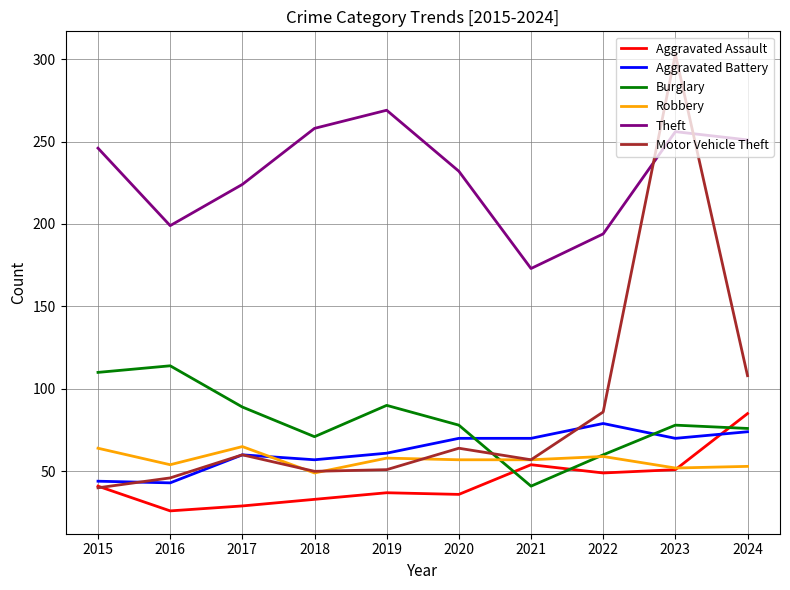

Is the value of Robbery at 2020 greater than the value of Aggravated Battery at 2021?

No